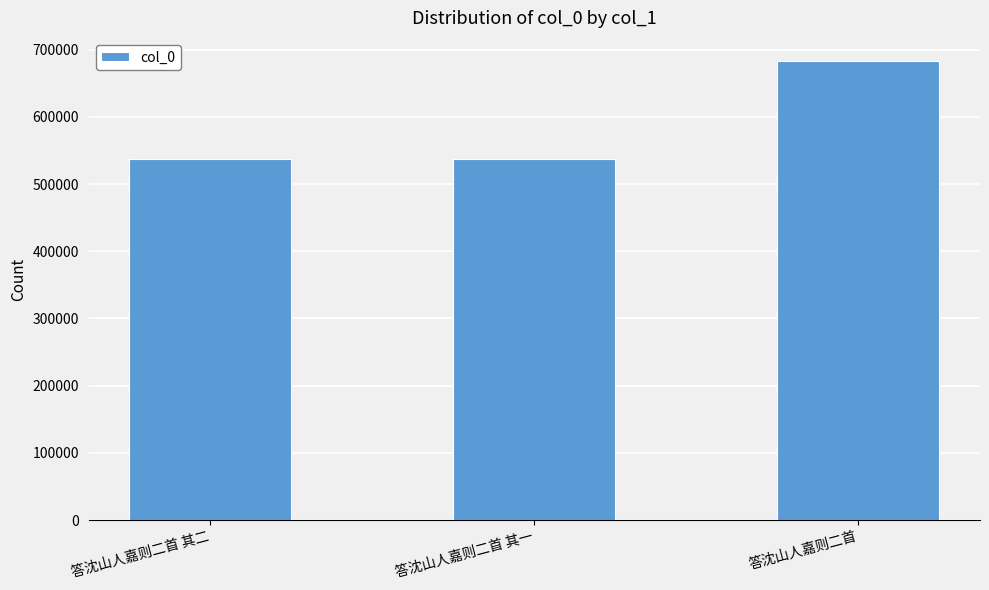

The value at 答沈山人嘉则二首 其二 is 841188. True or false?

False